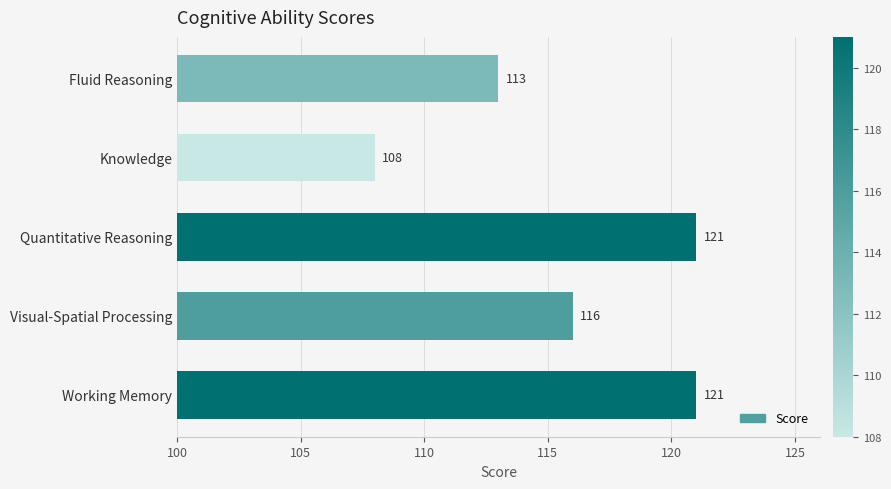

How many values are between 113 and 121?

4